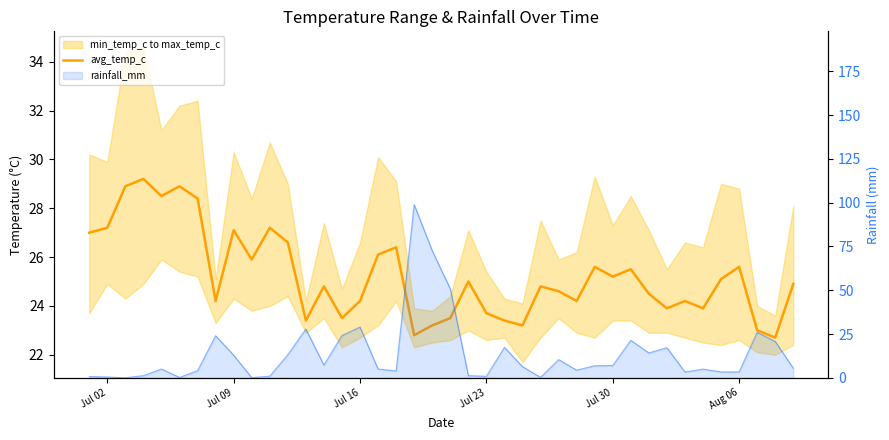

Does the chart have visible grid lines?

No